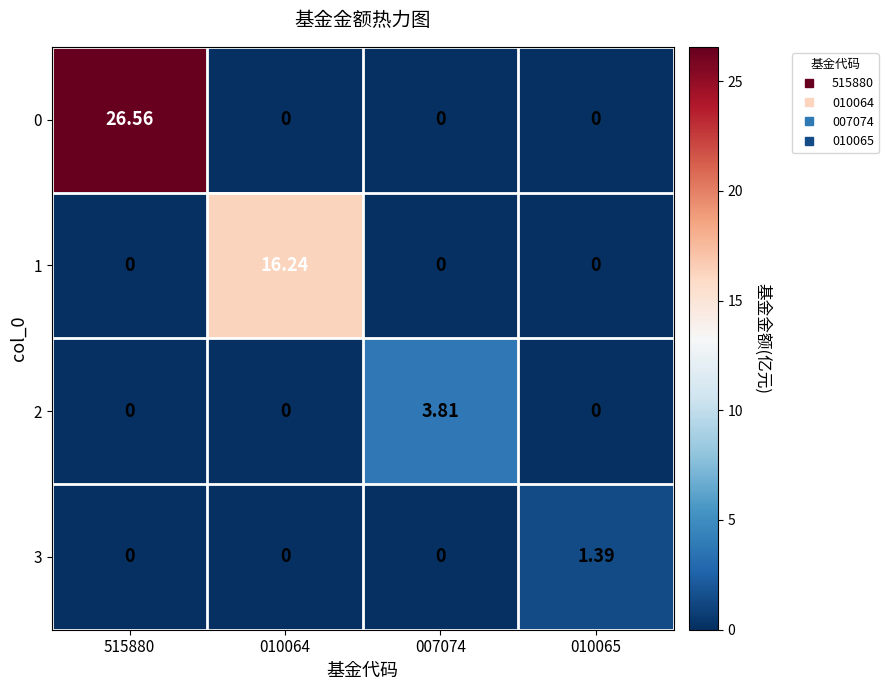

Is the value of 0 at 515880 greater than the value of 2 at 010065?

Yes